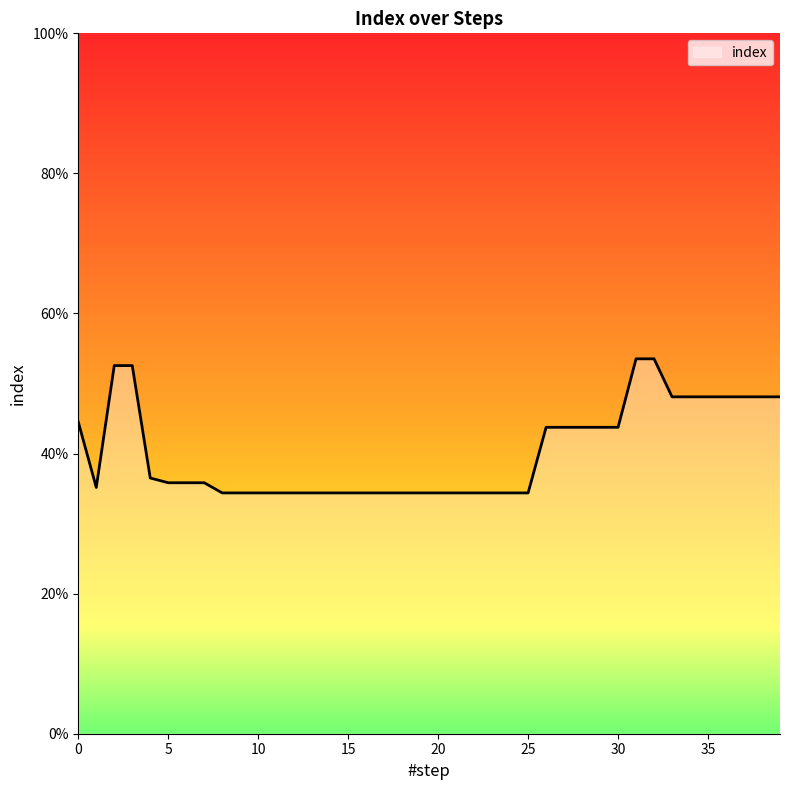

Reading left to right, extract all data points from this chart.

0=0.4	1=0.4	2=0.5	3=0.5	4=0.4	5=0.4	6=0.4	7=0.4	8=0.3	9=0.3	10=0.3	11=0.3	12=0.3	13=0.3	14=0.3	15=0.3	16=0.3	17=0.3	18=0.3	19=0.3	20=0.3	21=0.3	22=0.3	23=0.3	24=0.3	25=0.3	26=0.4	27=0.4	28=0.4	29=0.4	30=0.4	31=0.5	32=0.5	33=0.5	34=0.5	35=0.5	36=0.5	37=0.5	38=0.5	39=0.5